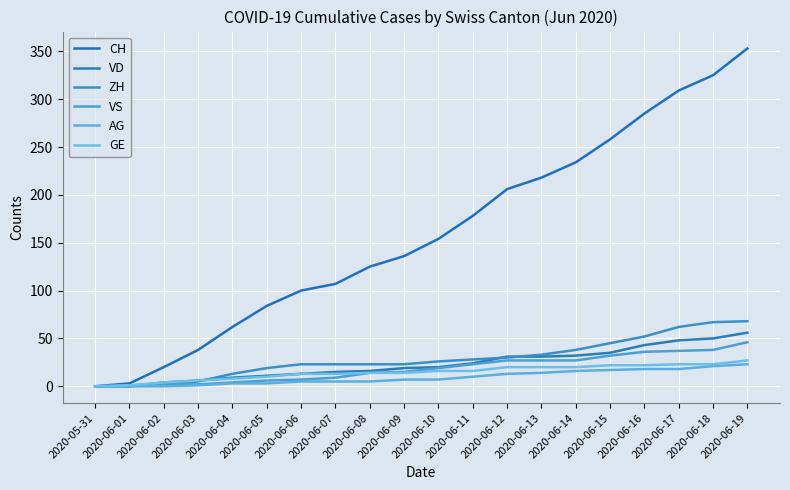

Where does the CH series first go above 154?

2020-06-11